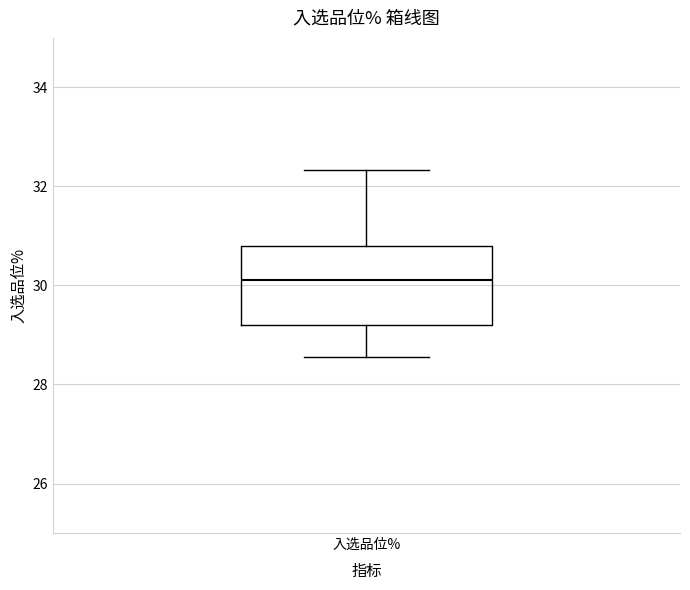

Transcribe this box plot: give where the median line is, the range the box spans, and where the two whiskers end, as read against the y-axis. The values are not printed on the chart, so give them approximately, as read against the axis.

median 30.2, box 29.2 to 30.8, whiskers 28.6 to 32.4